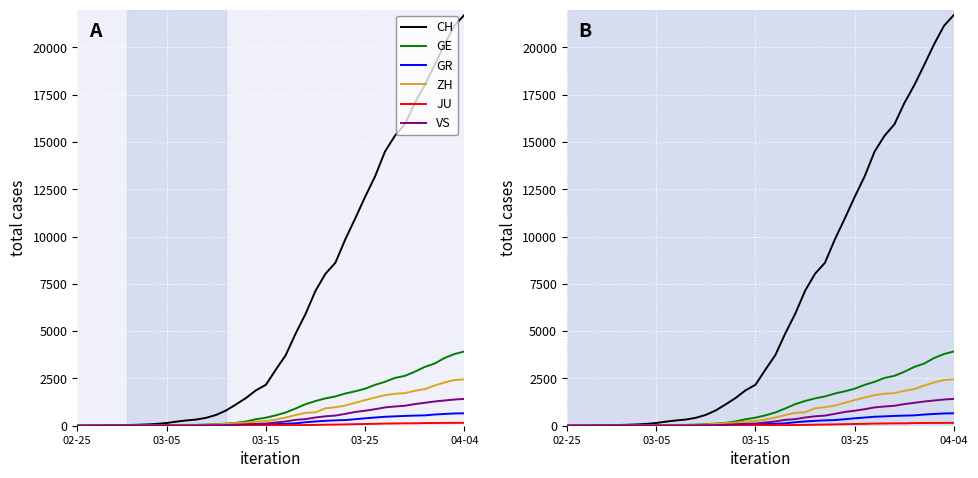

What is the difference between the second highest and second lowest values in the ZH series?

2417